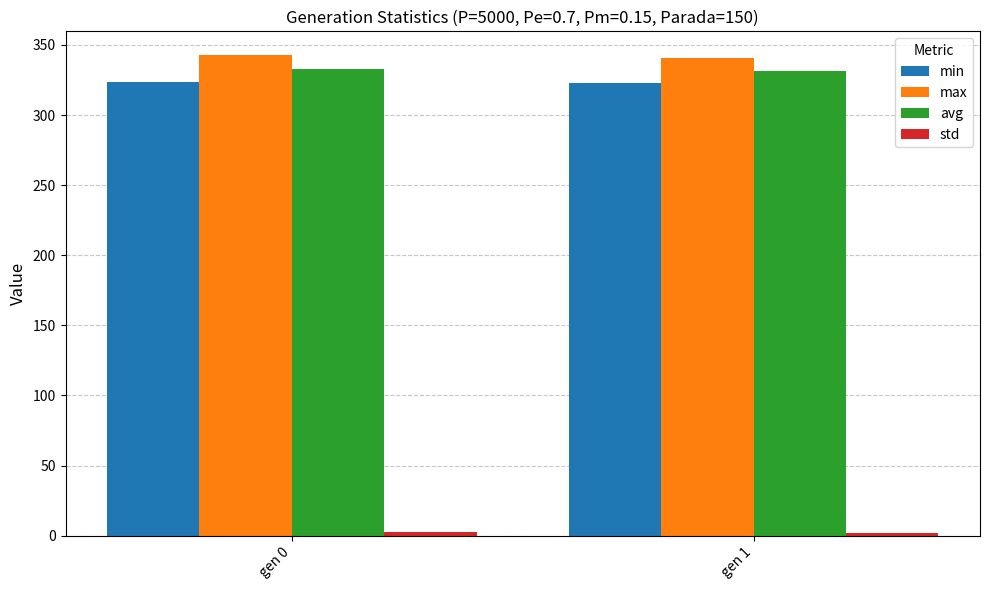

What is the value of the avg bar at the 1st from the left?

332.6